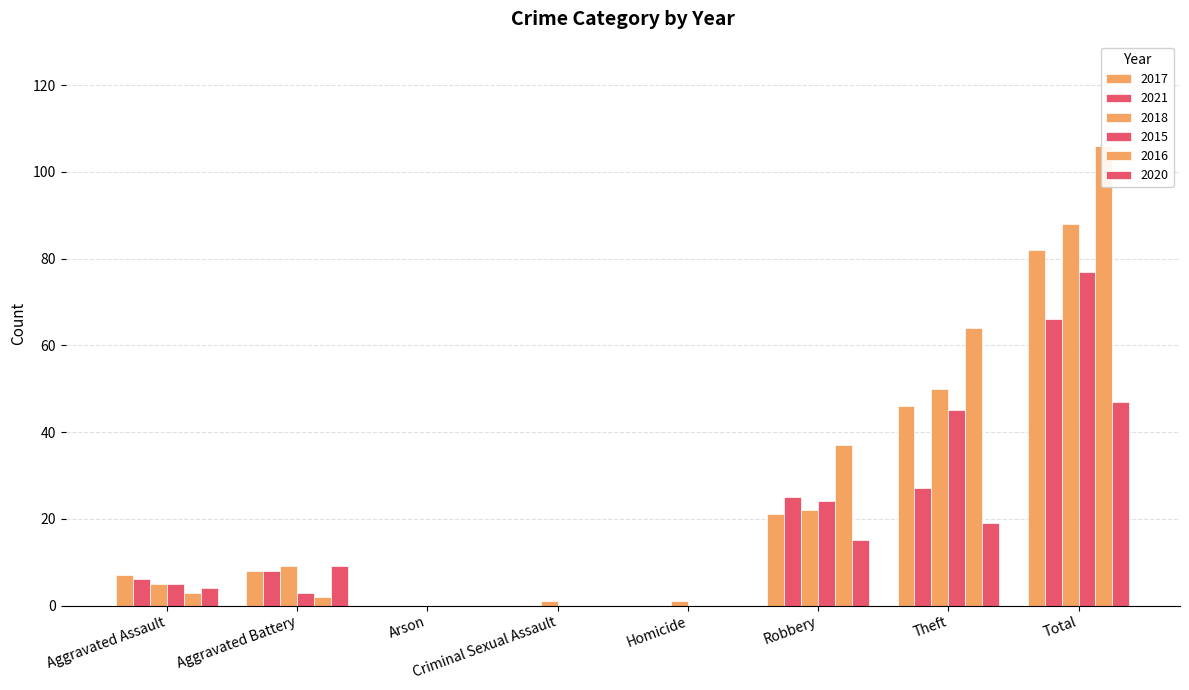

What is the label of the 1st bar from the right?

Total